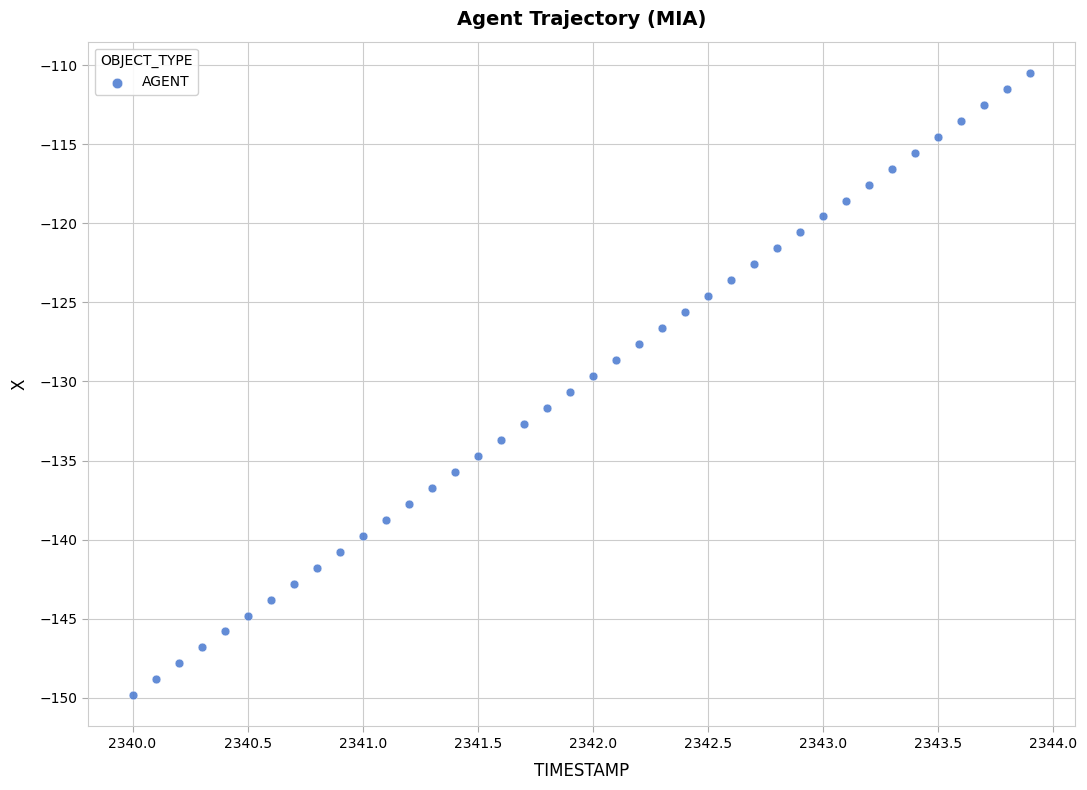

What is the range of Y values (max minus min)?

39.4